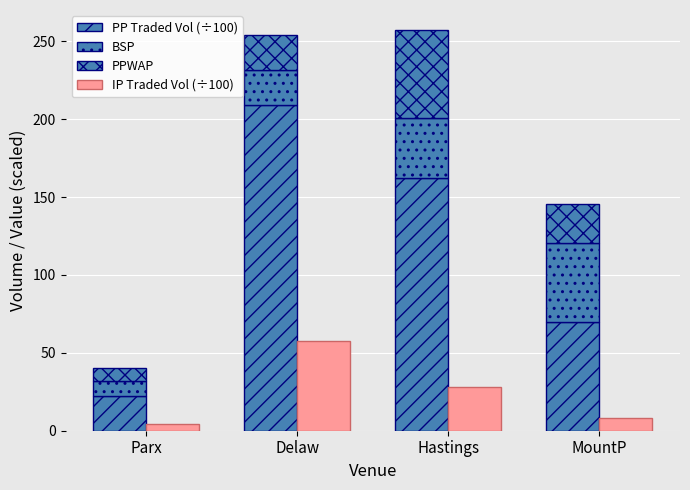

What is the label of the 1st bar from the left?

Parx